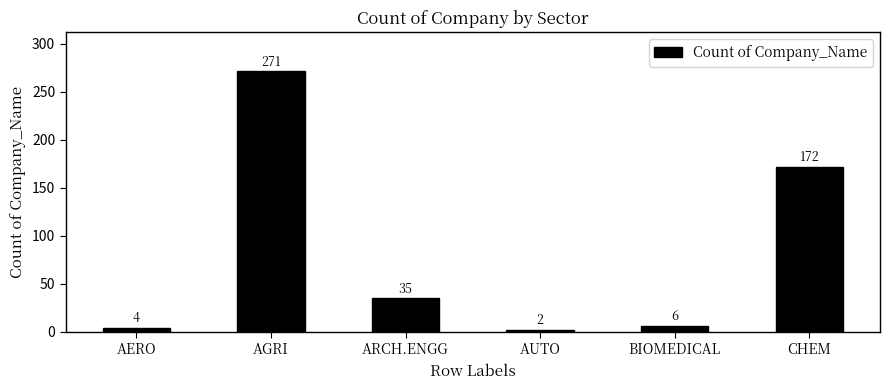

What is the value of the 6th bar from the left?

172